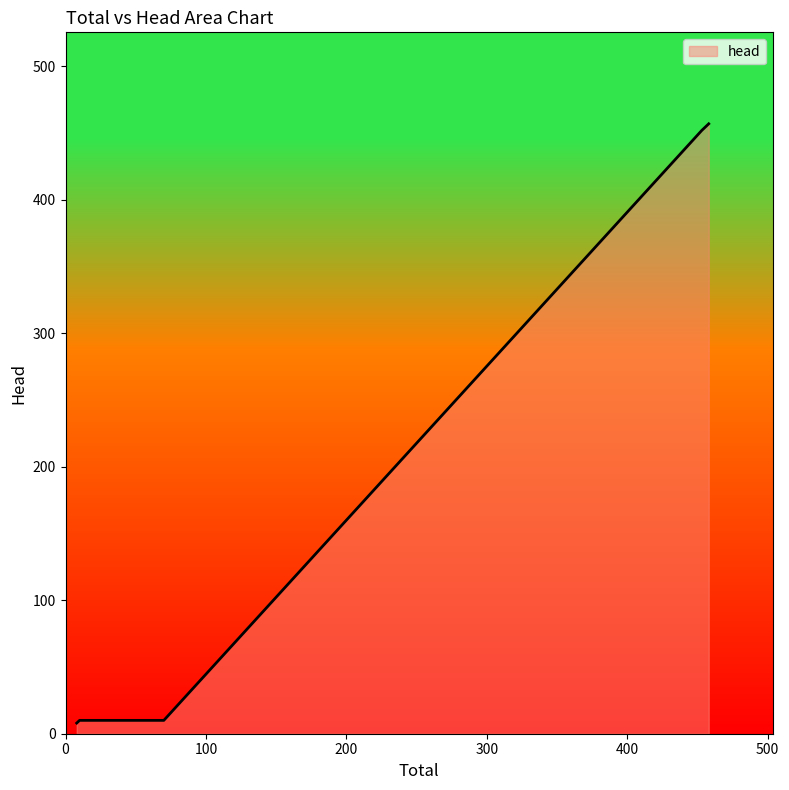

What is the maximum value shown in the chart?

457